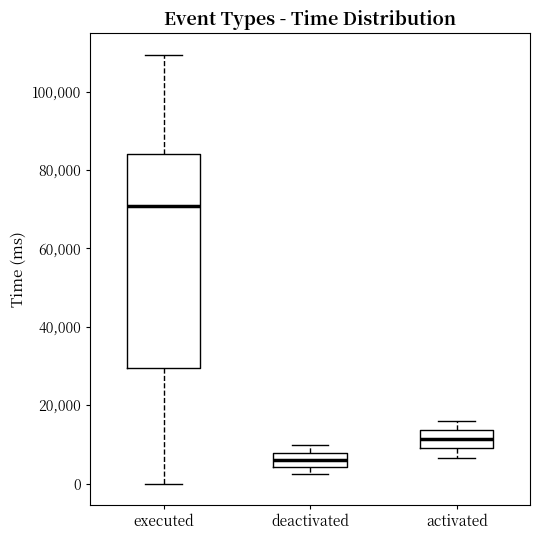

Reading left to right, read every box against the y-axis: the position of its median line, the range the box covers, and the ends of its whiskers. The values are not printed on the chart, so give them approximately, as read against the axis.

executed: median 70000, box 30000 to 84000, whiskers 0 to 110000
deactivated: median 6000, box 4000 to 8000, whiskers 2000 to 10000
activated: median 12000, box 8000 to 14000, whiskers 6000 to 16000